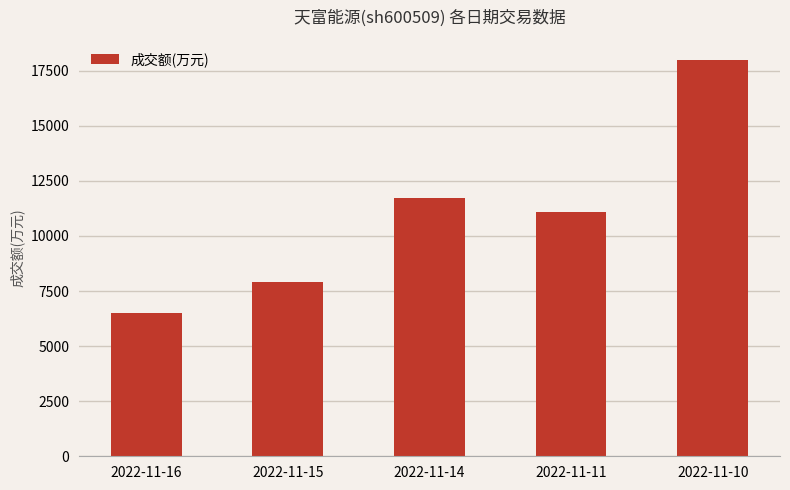

Does the chart contain stacked bars?

No